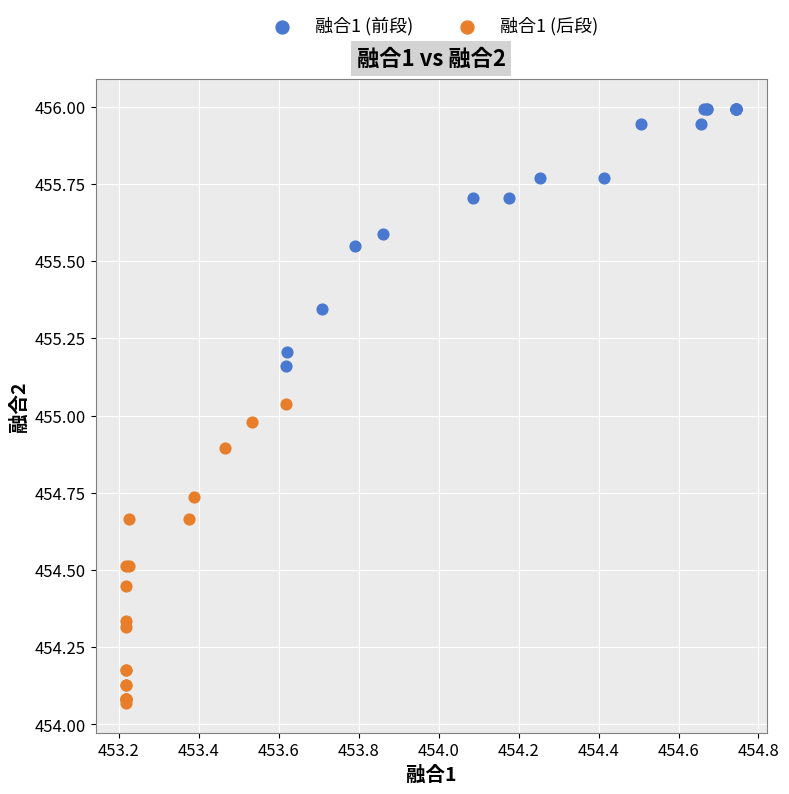

Which series has the largest Y range (max minus min)?

融合1 (后段)